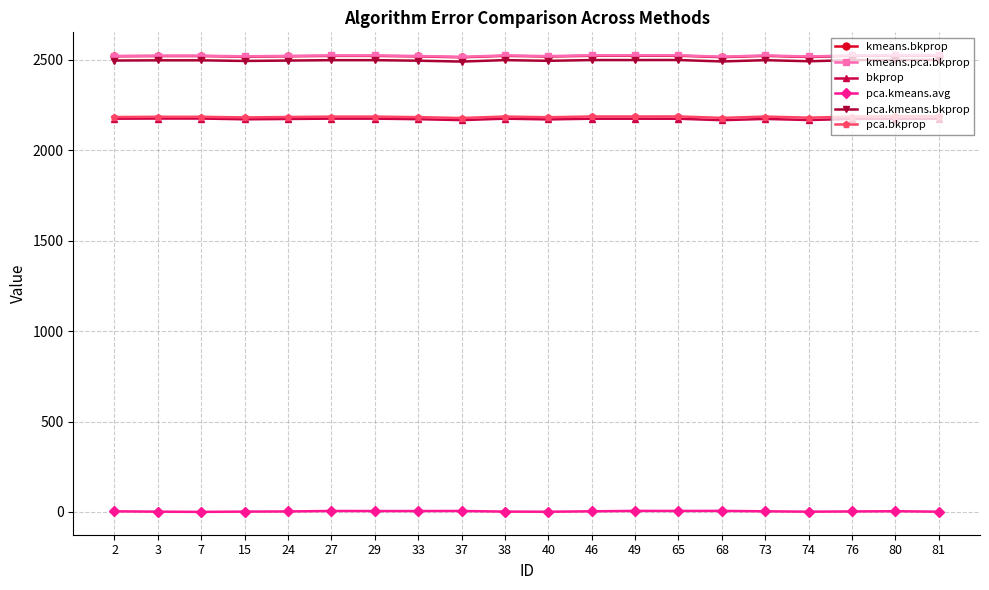

Is the value of pca.kmeans.avg at 29 greater than the value of pca.bkprop at 40?

No